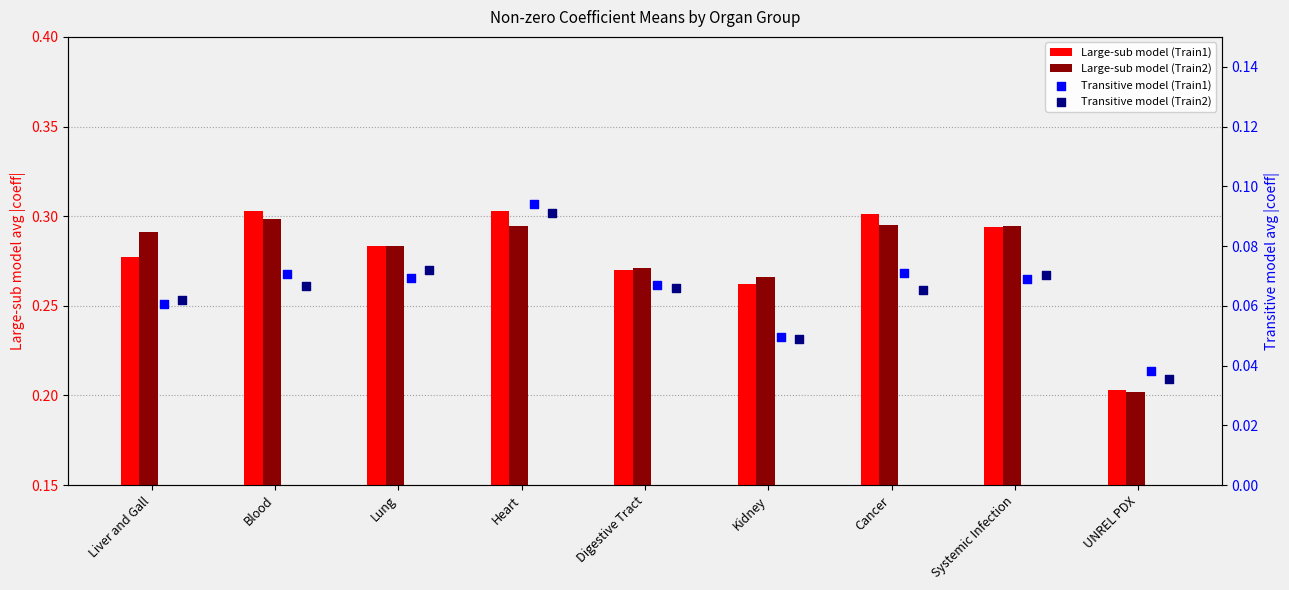

At which category is the sum across all series the highest?

Heart